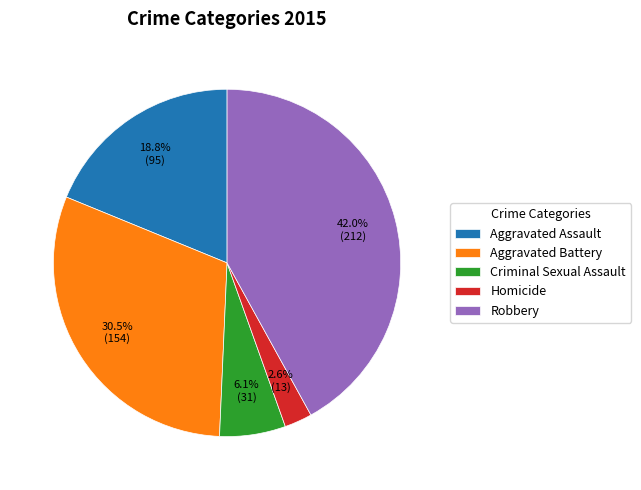

What percentage is NOT represented by Robbery?

58.0%